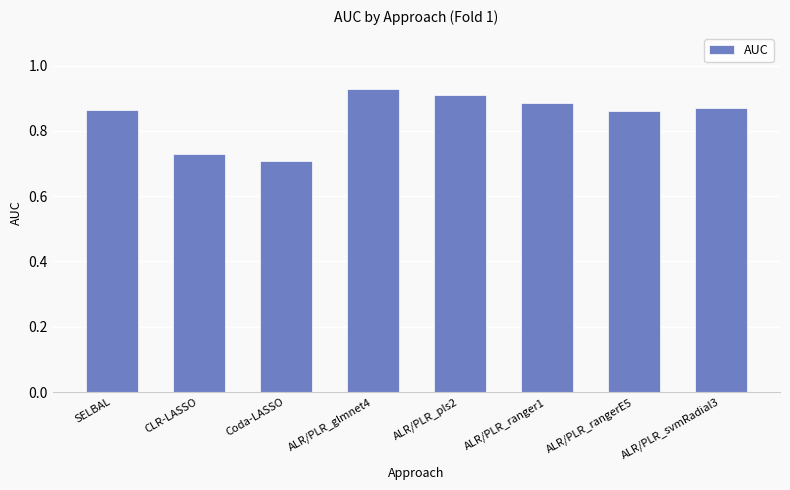

At which category does the chart reach its peak across all series?

ALR/PLR_glmnet4